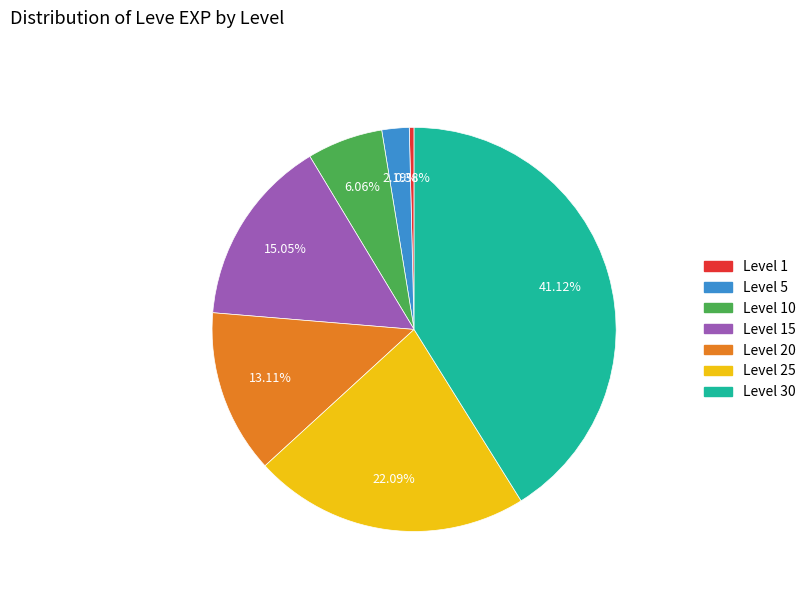

Is there a majority slice in this chart?

No